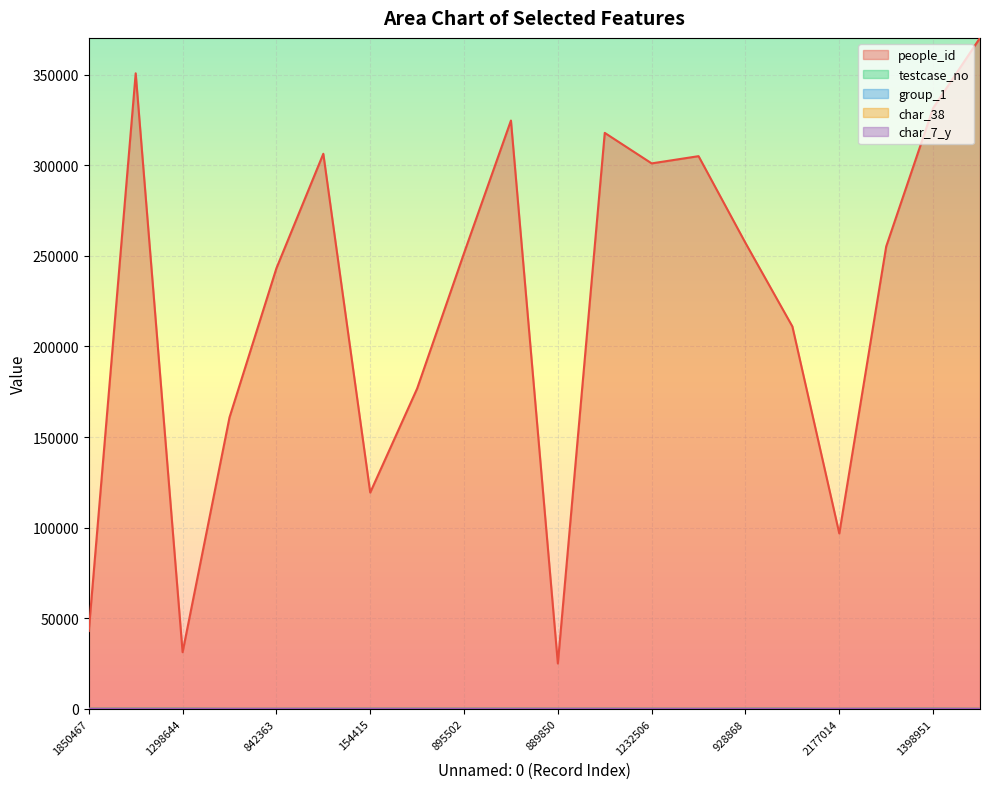

Which category has the lowest value in the char_7_y series?

1850467